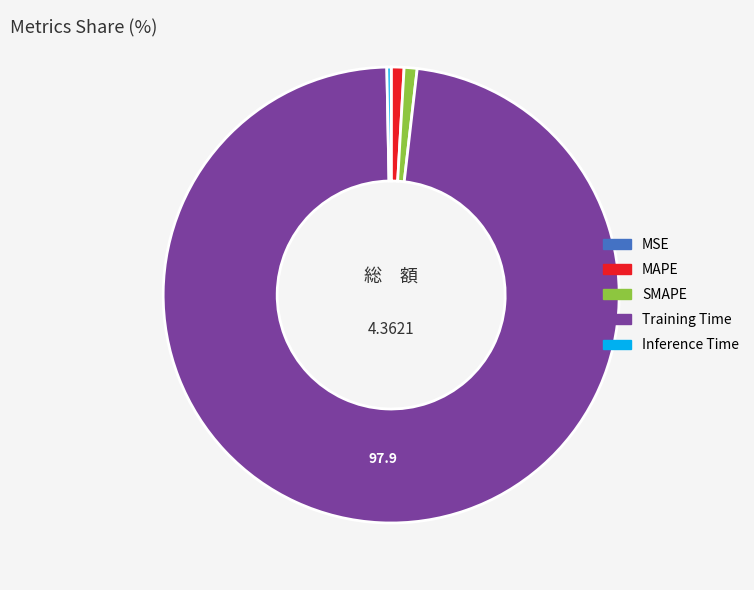

Which has a higher value, Inference Time or SMAPE?

SMAPE